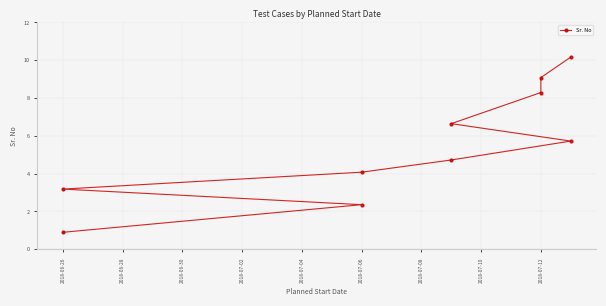

The value at 2018-07-06 is 3.9. True or false?

False